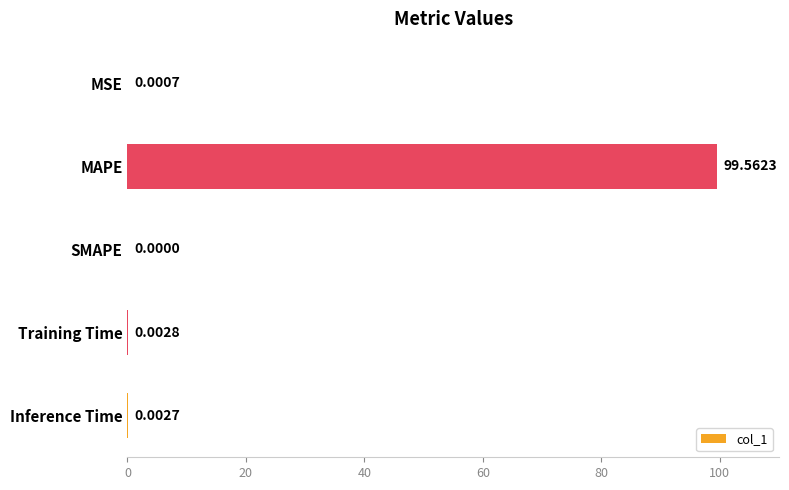

How many distinct data groups are displayed?

1